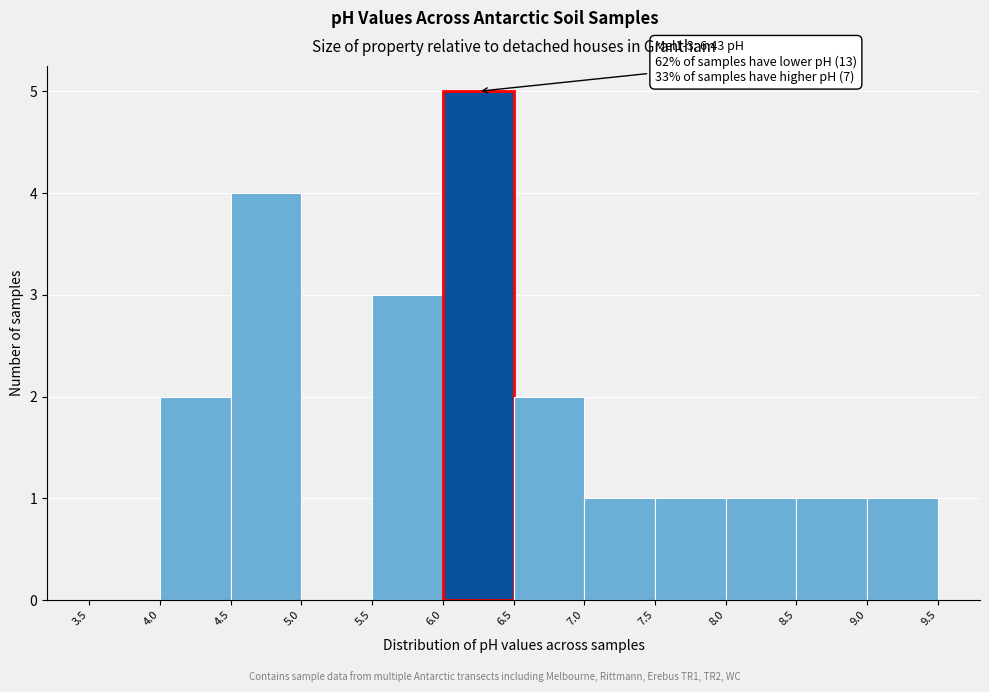

Over which range of the x-axis is the bar tallest?

6.0 to 6.5